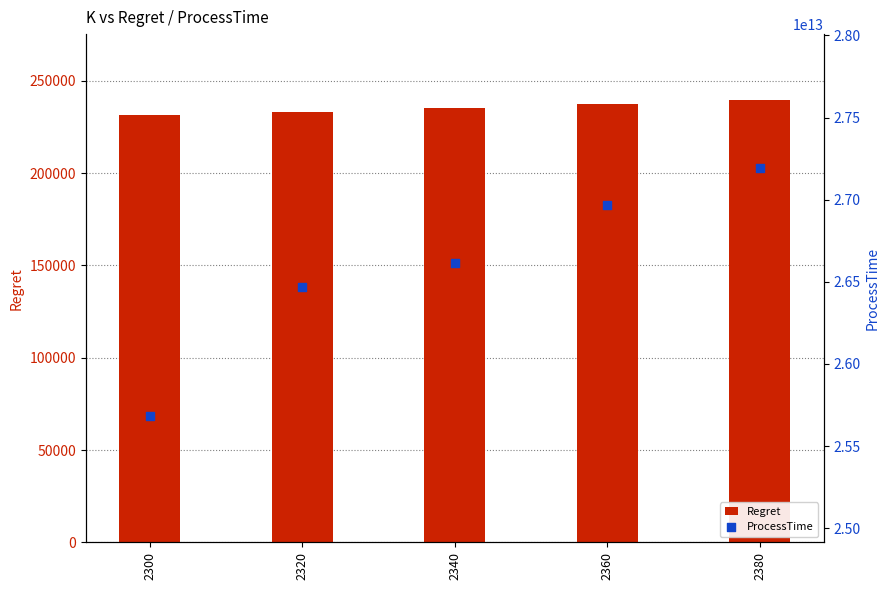

At how many categories does at least one series exceed 8333010542238?

5